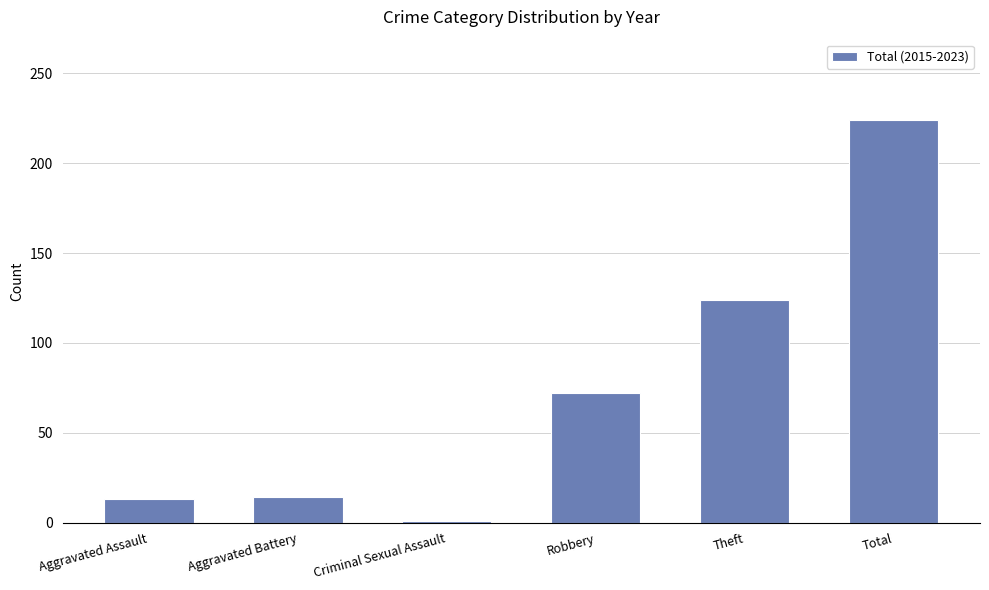

The chart shows a value of 13 at Aggravated Assault. True or false?

True